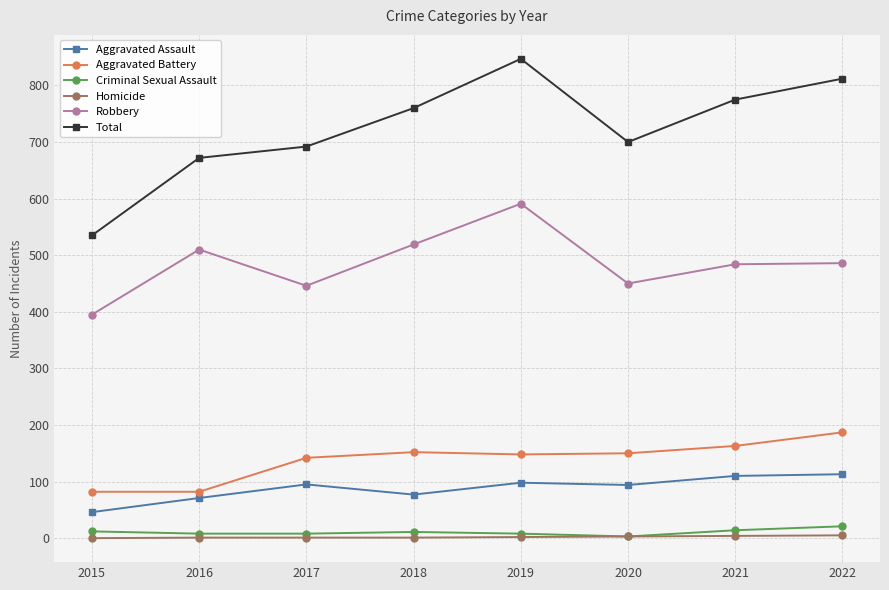

Which series has the widest spread of values?

Total